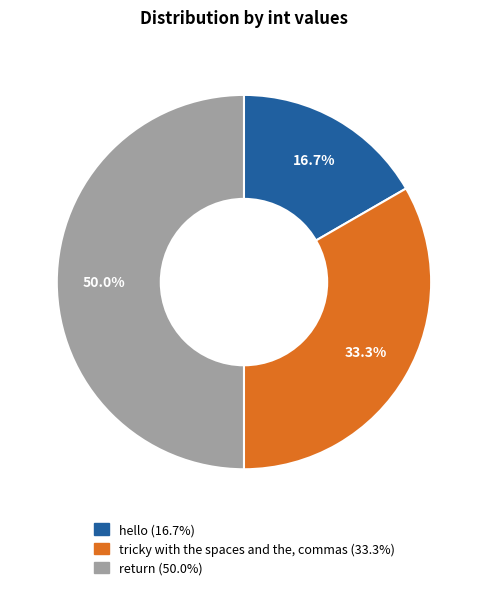

To the nearest percent, what is the average slice percentage?

33%